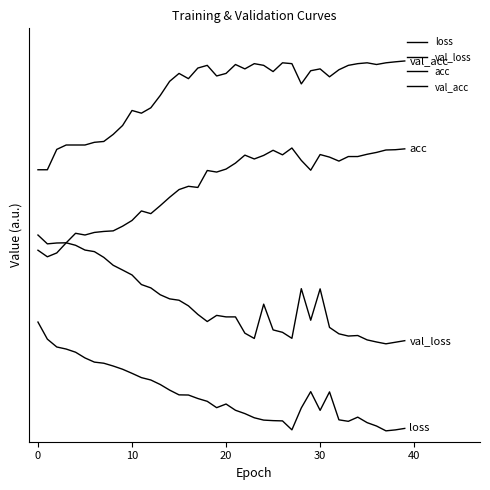

List the series in order of their overall mean, highest first.

val_acc, acc, val_loss, loss